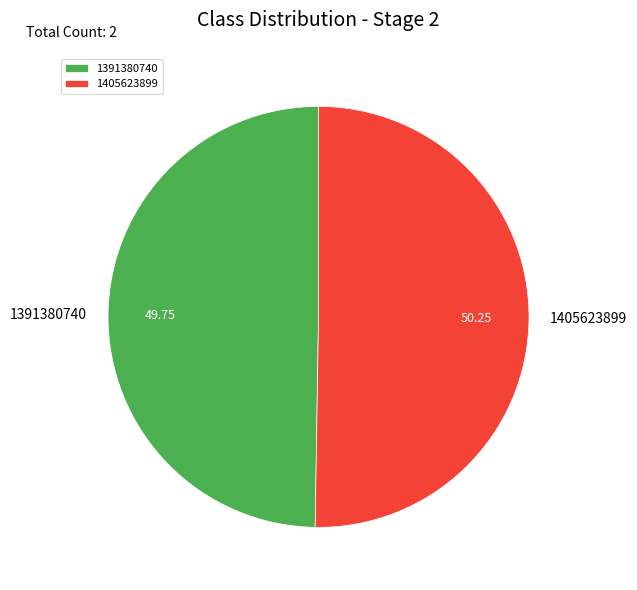

Does 1391380740 account for over 50% of the chart?

No